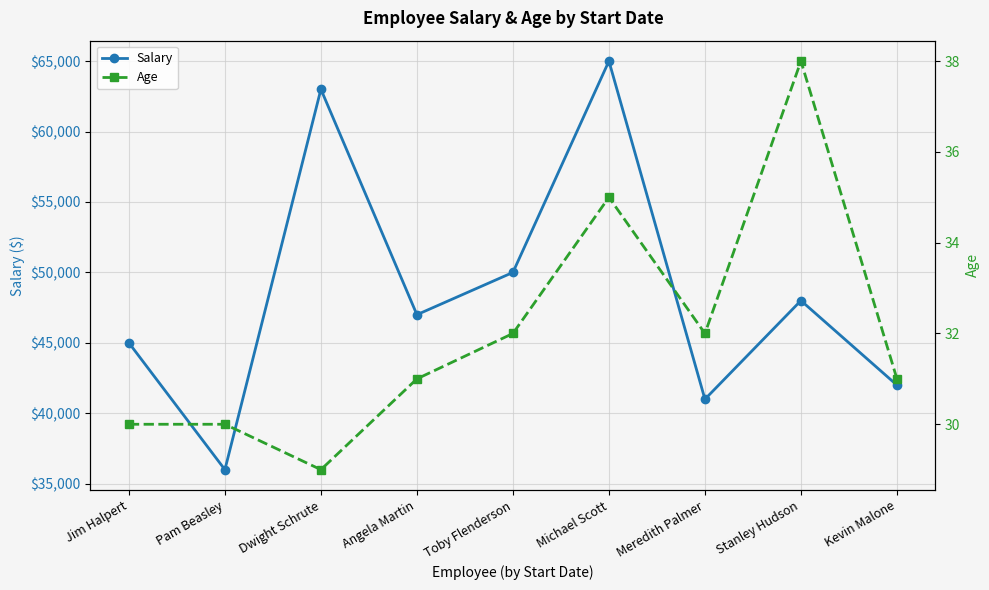

In Salary, how many points are higher than both neighbors (excluding endpoints)?

3